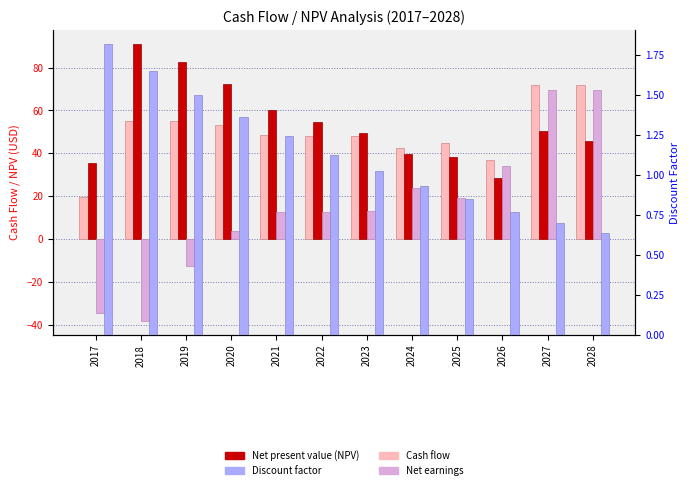

How many values in the Net present value (NPV) series exceed 50?

6